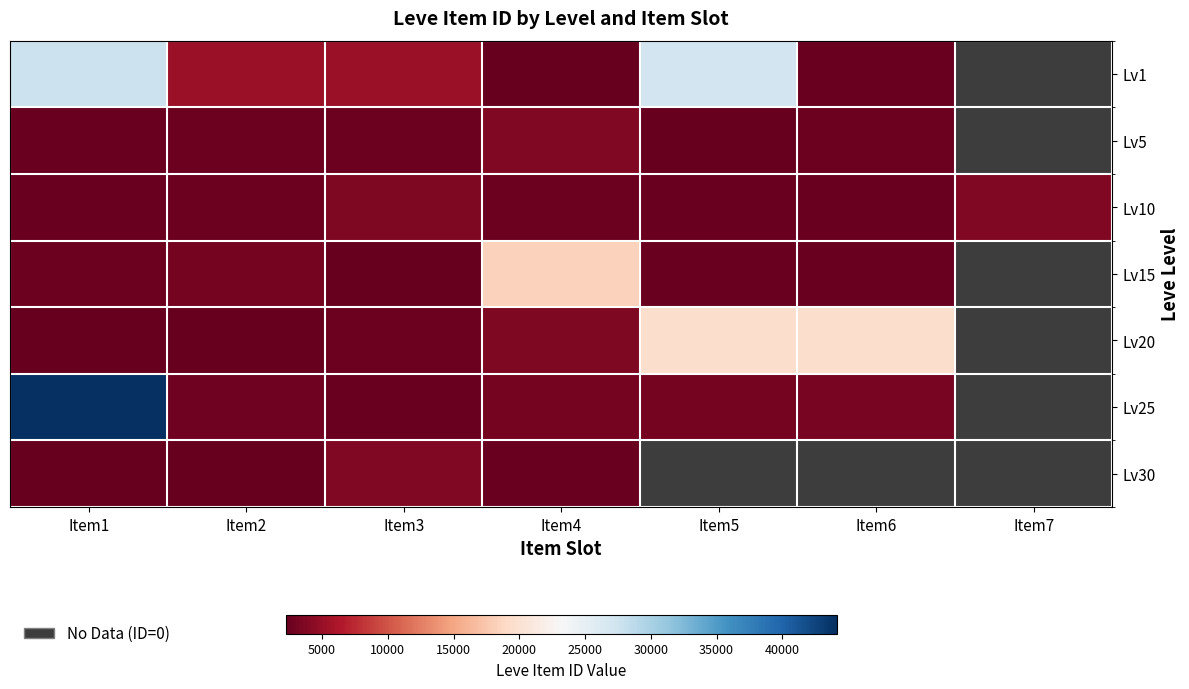

Which category has the highest value across all series?

Item1